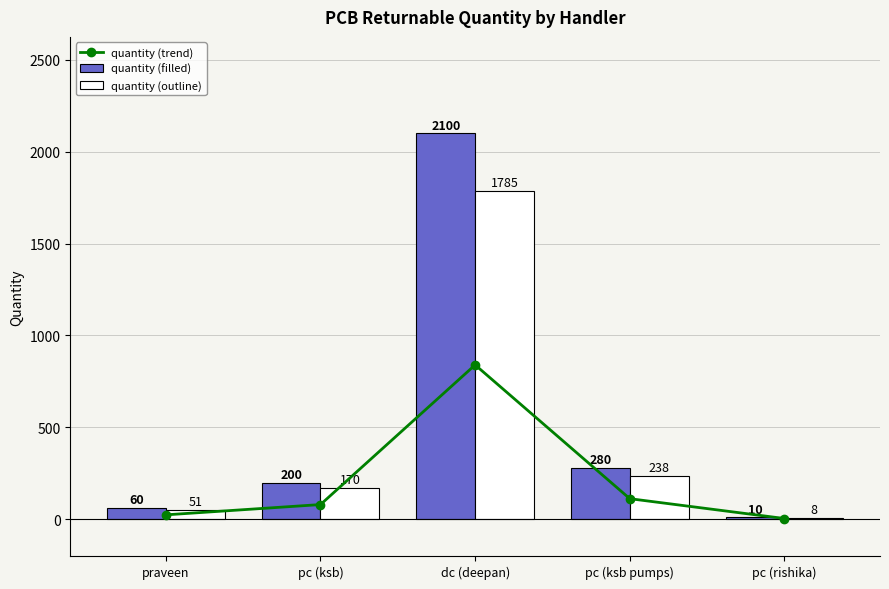

How many values in the quantity (filled) series are below 200?

2